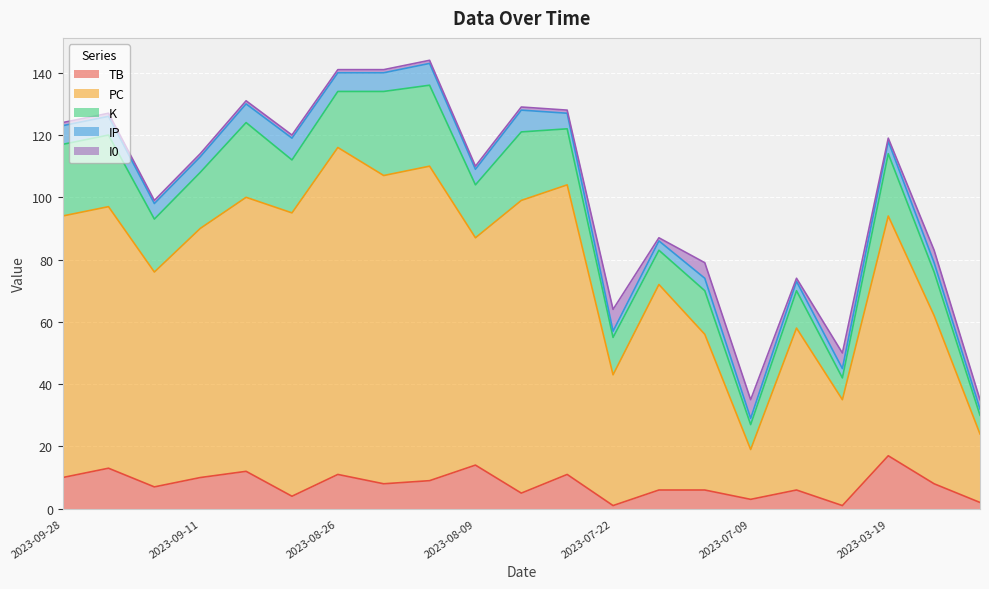

What is the difference between the second highest and minimum values in the K series?

20